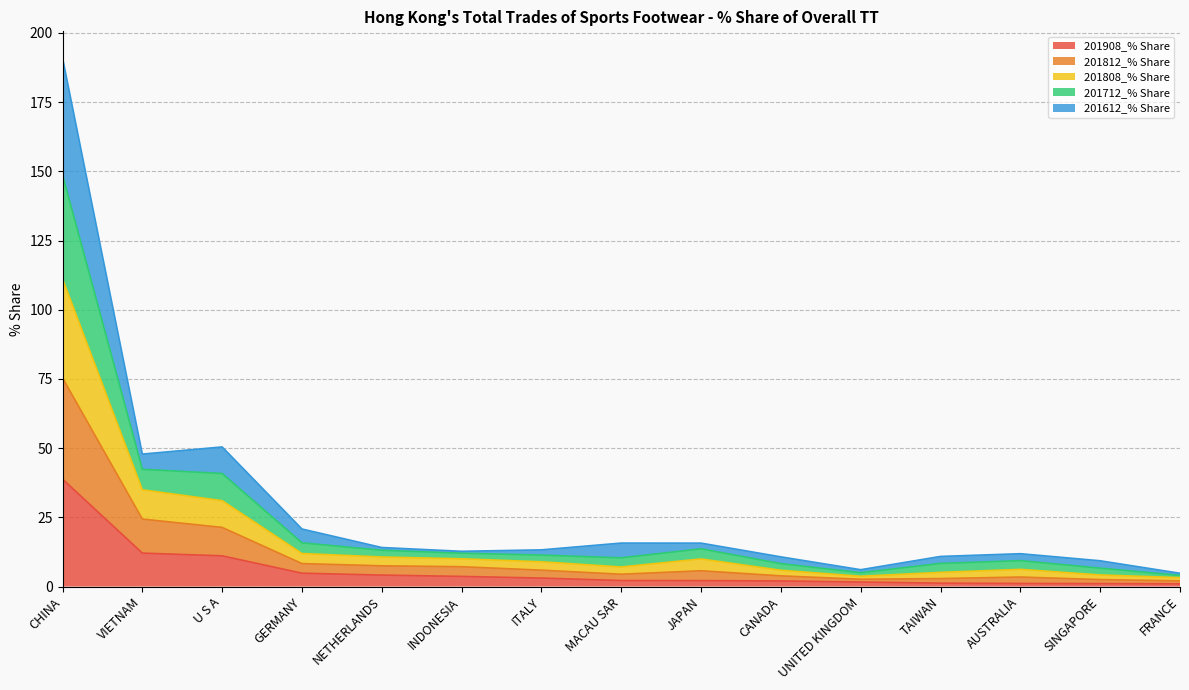

At which category is the sum across all series the highest?

CHINA